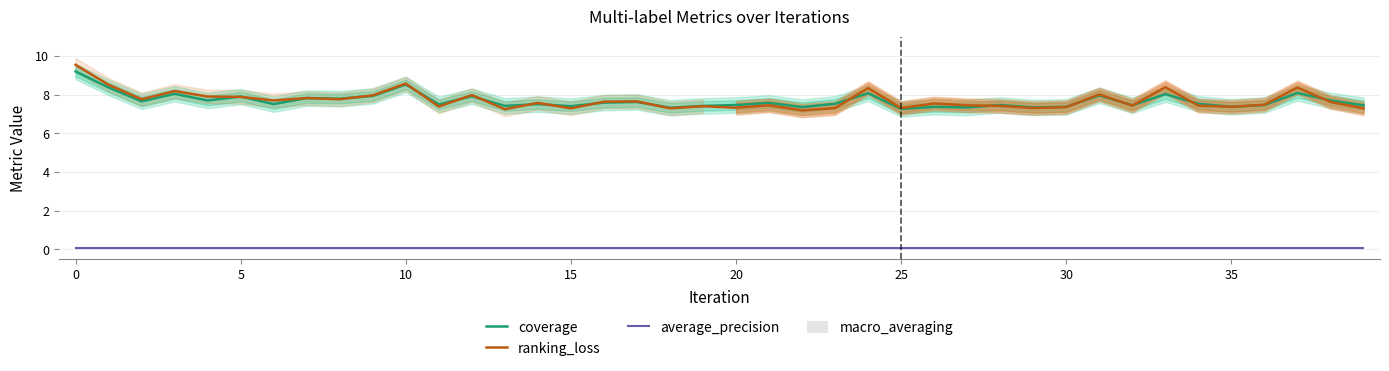

What is the total value across all series at 22?

14.7